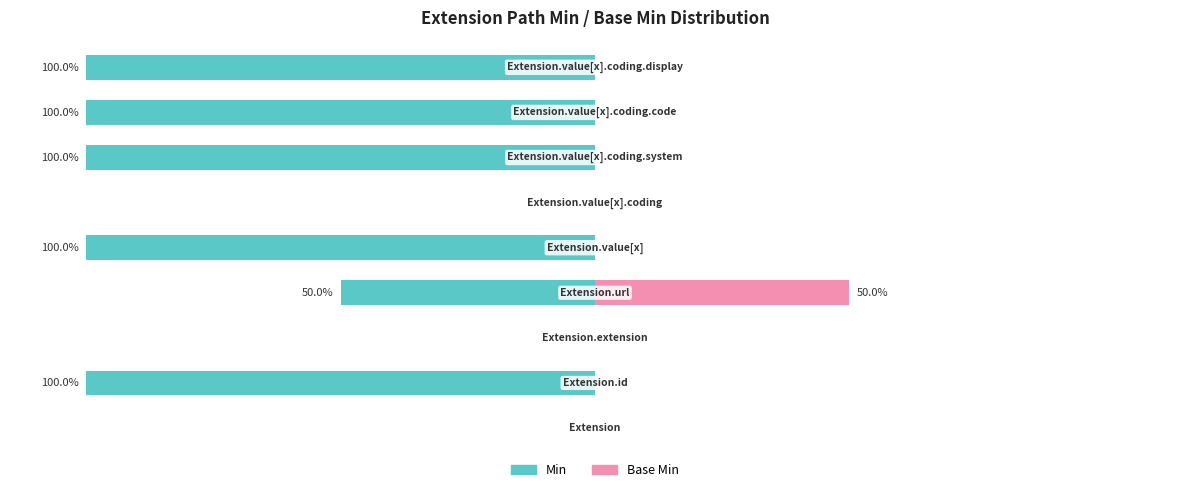

What is the sum of all Min values?

-550